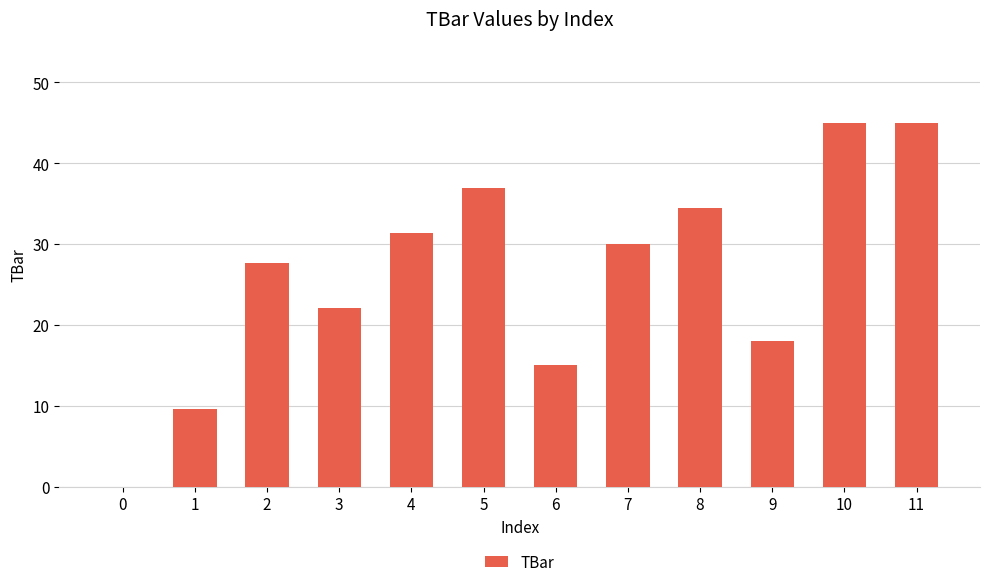

Are the bars grouped side by side (vs. stacked)?

No